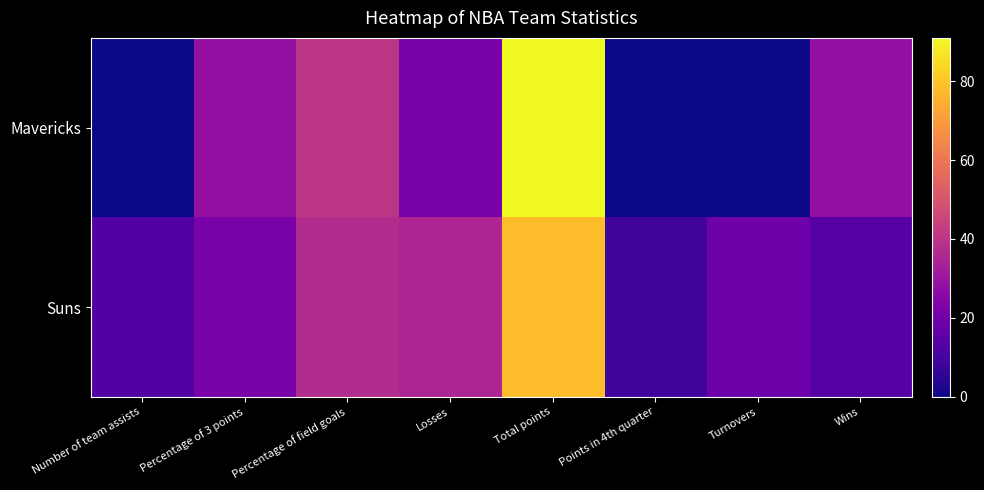

Rank the series at Wins from highest to lowest value.

Mavericks, Suns